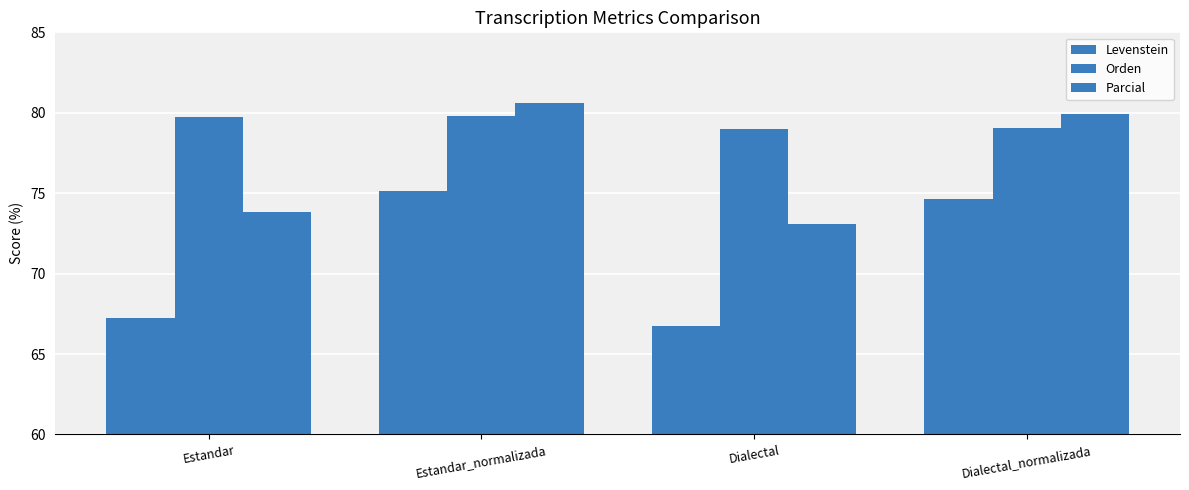

How many series are shown in this chart?

3